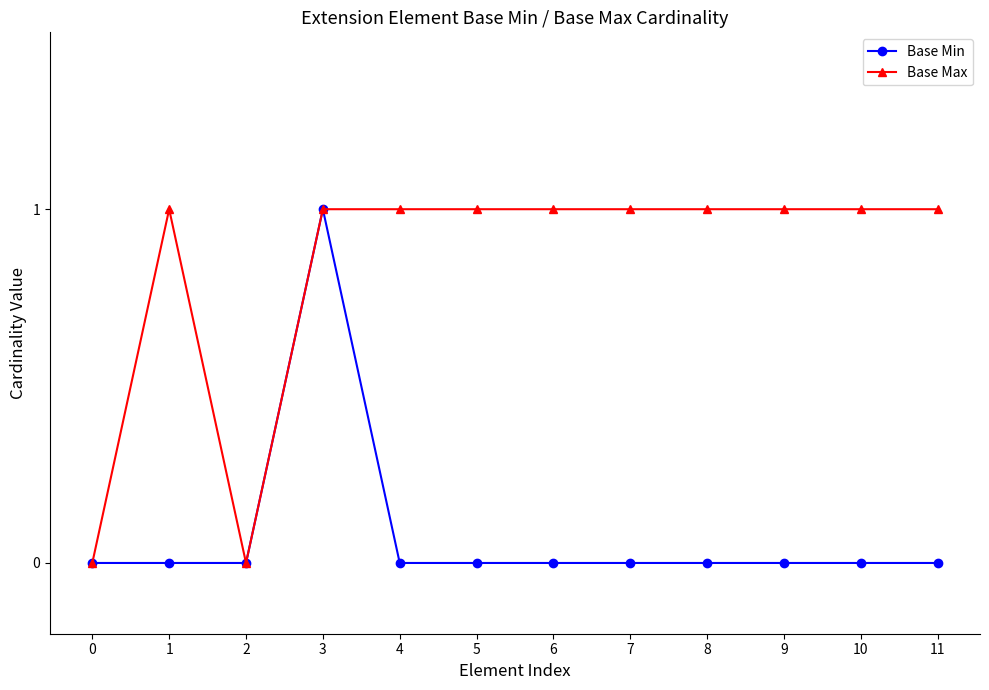

At 6, list the series in order from smallest to largest.

Base Min, Base Max